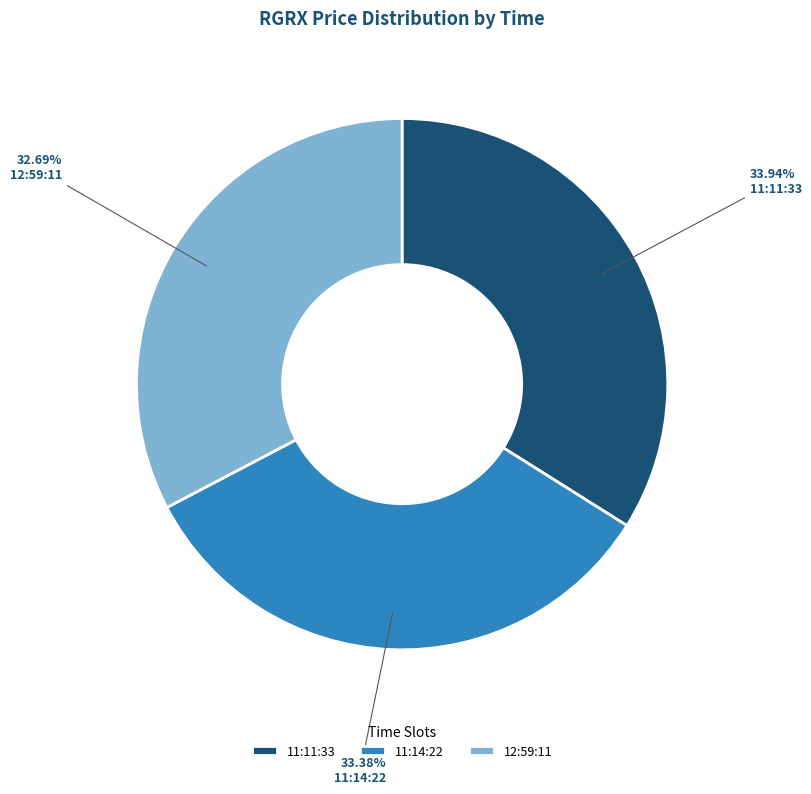

To the nearest percent, what is the difference between the 11:11:33 and 11:14:22 slice percentages?

1%